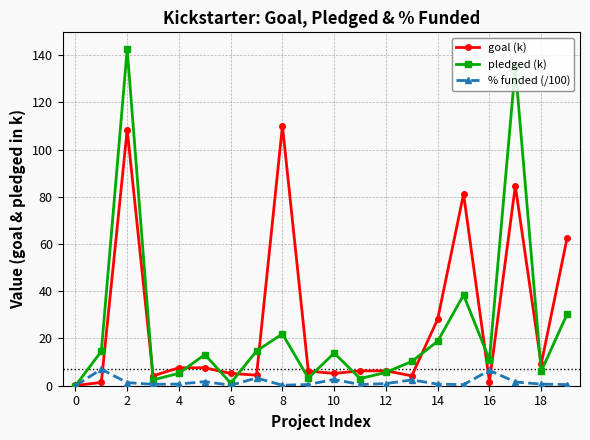

List the series in order of their peak value, lowest first.

% funded (/100), goal (k), pledged (k)